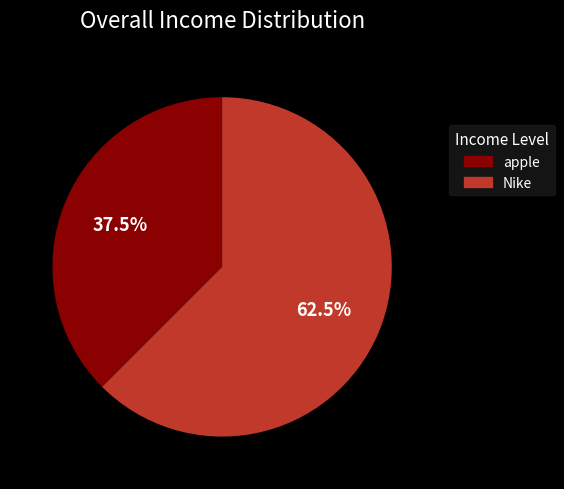

Between Nike and apple, which is larger?

Nike